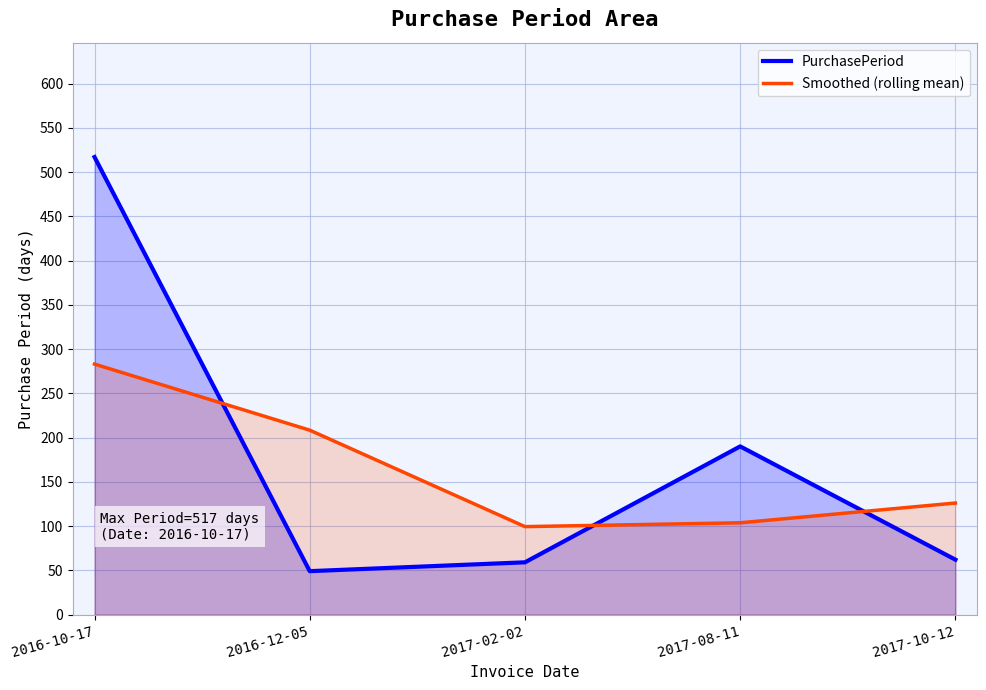

Where is the first local minimum for PurchasePeriod?

2016-12-05